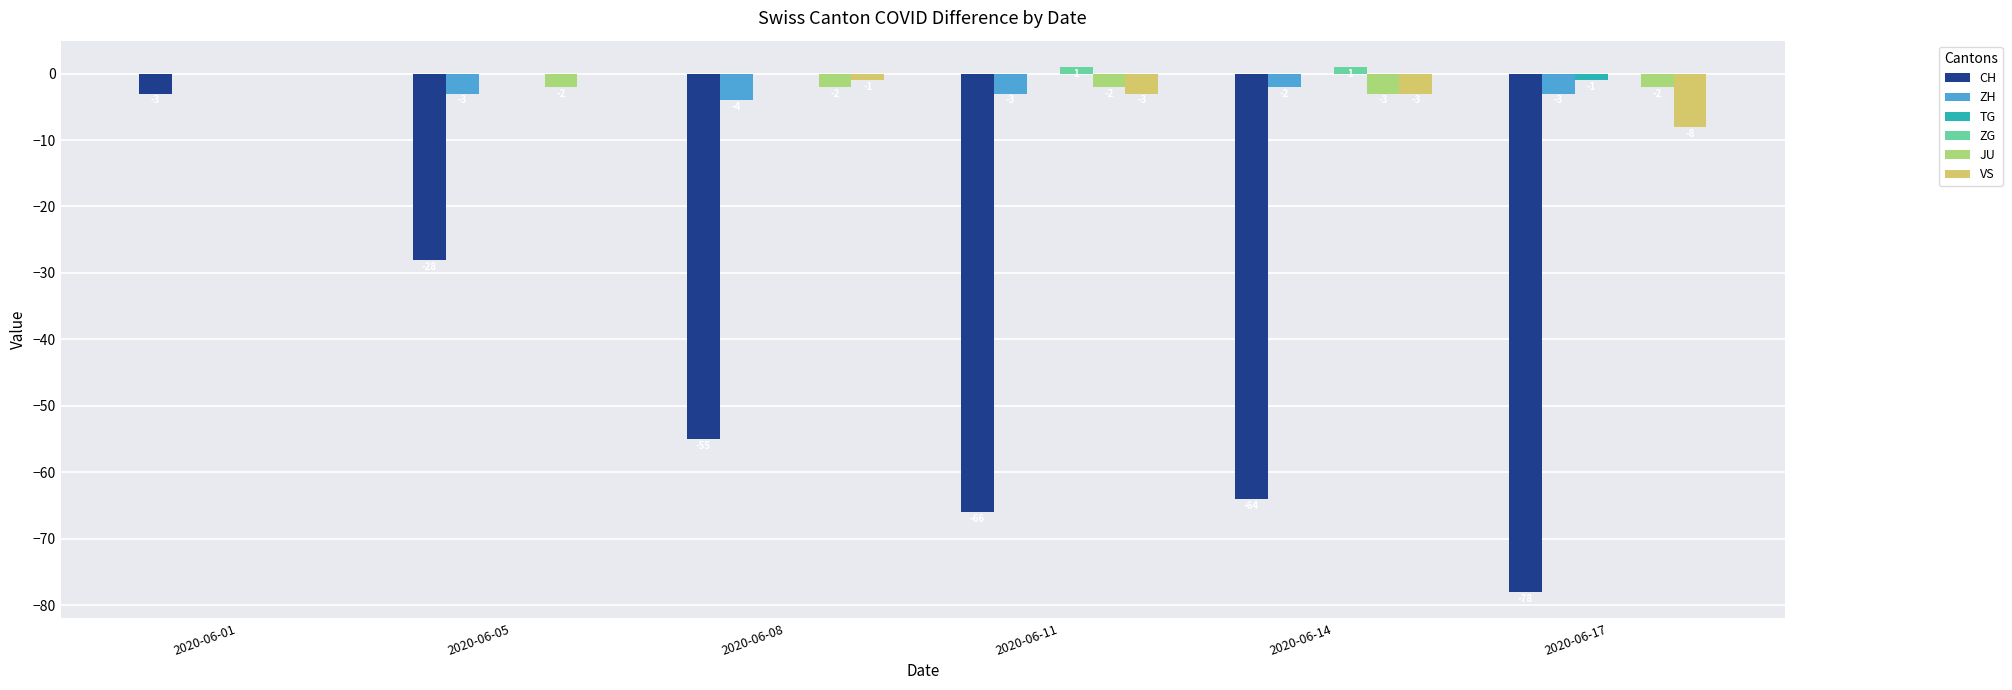

What is the greatest value displayed?

1